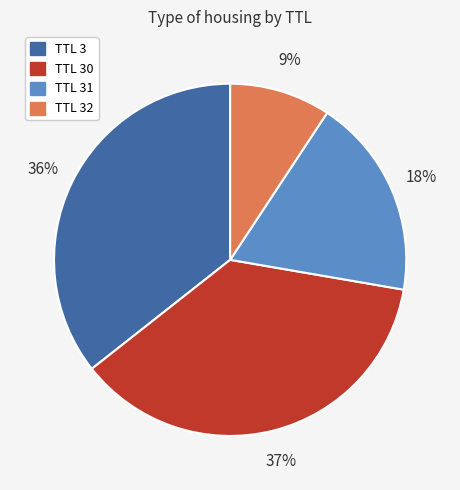

To the nearest percent, what is the average slice percentage?

25%